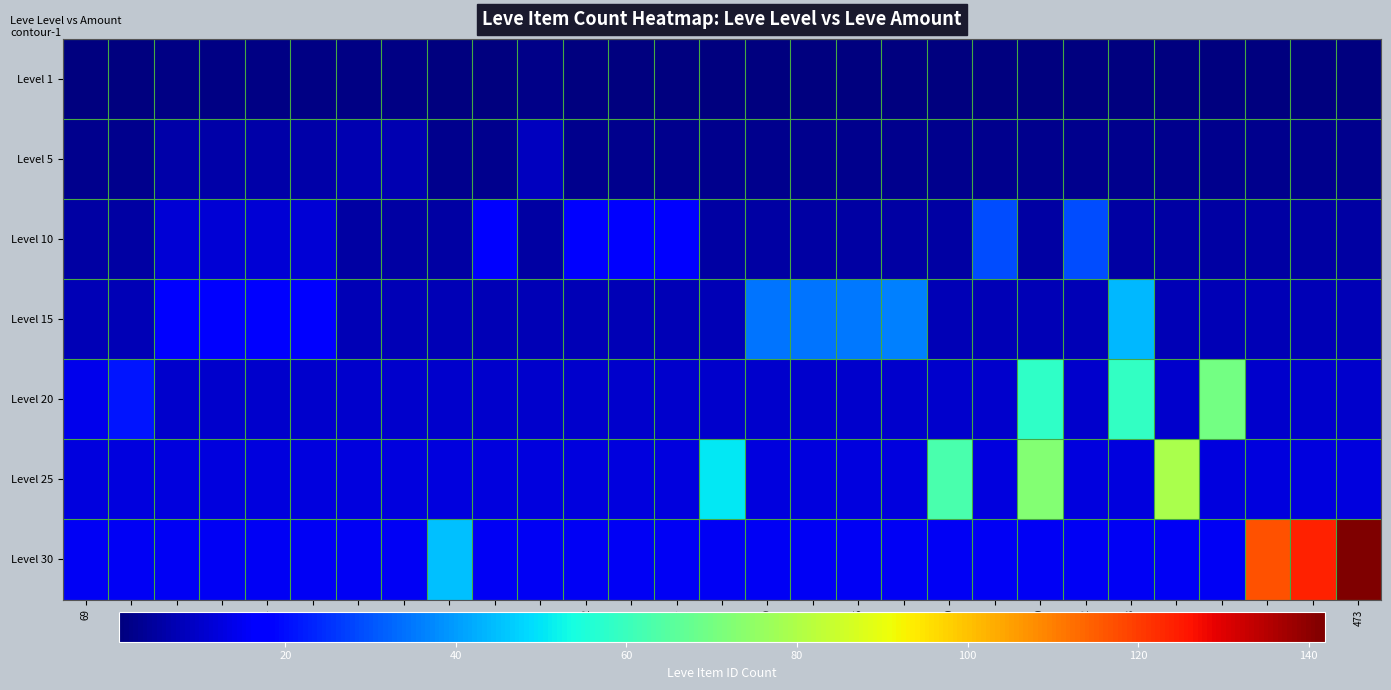

What is the maximum value shown in the chart?

141.9